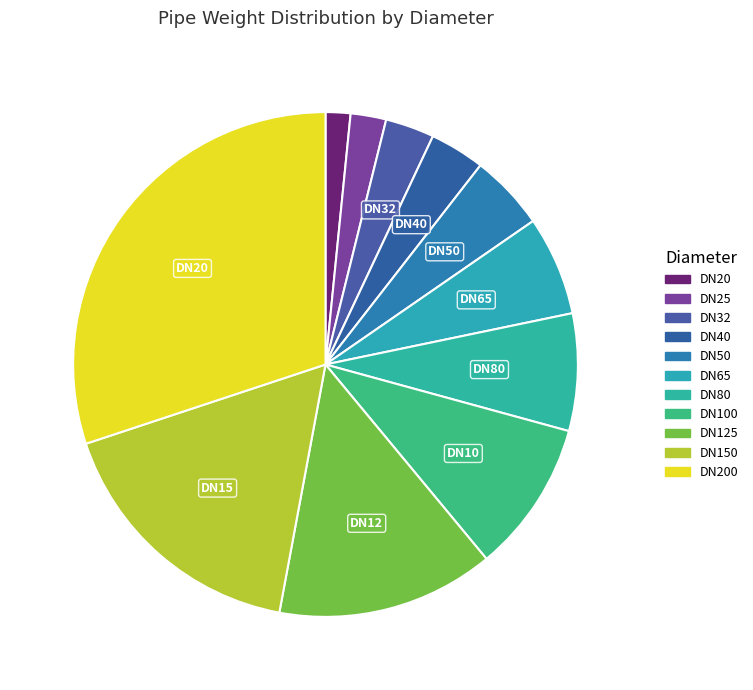

Rank the categories by value from lowest to highest.

DN20, DN25, DN32, DN40, DN50, DN65, DN80, DN100, DN125, DN150, DN200